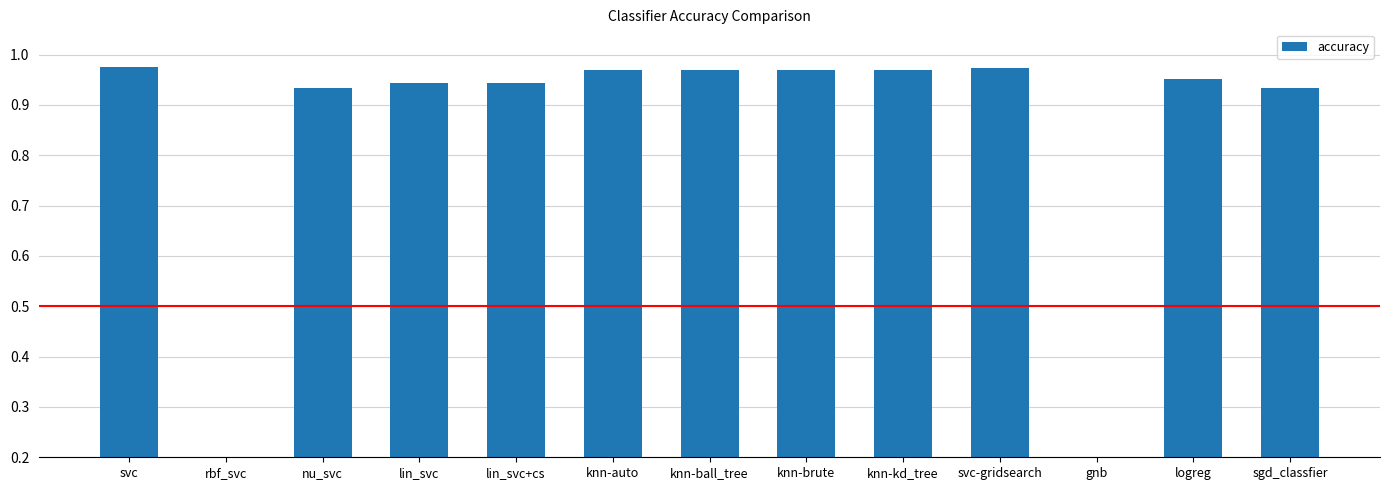

What is the smallest value displayed?

0.1